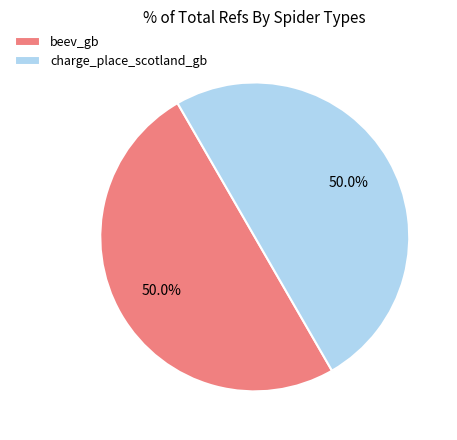

To the nearest percent, what is the combined percentage of charge_place_scotland_gb and beev_gb?

100%